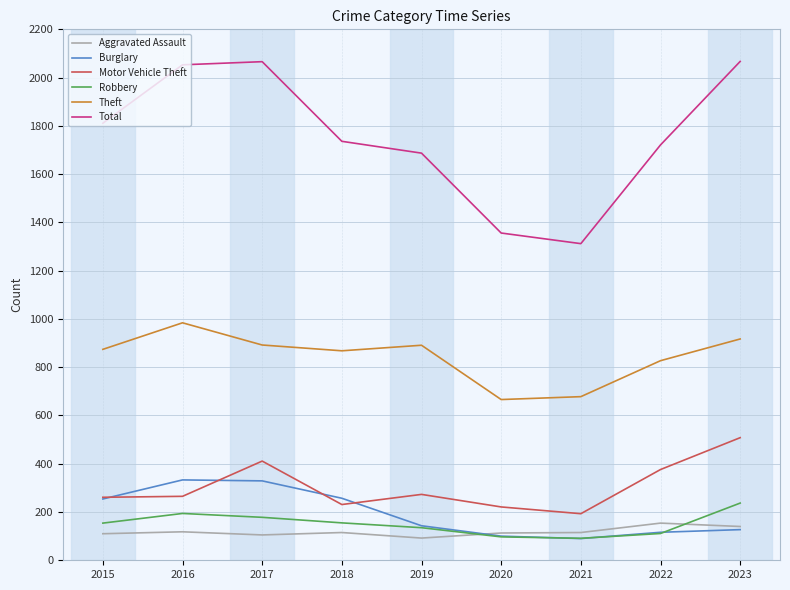

What is the lowest value of the Aggravated Assault series?

92